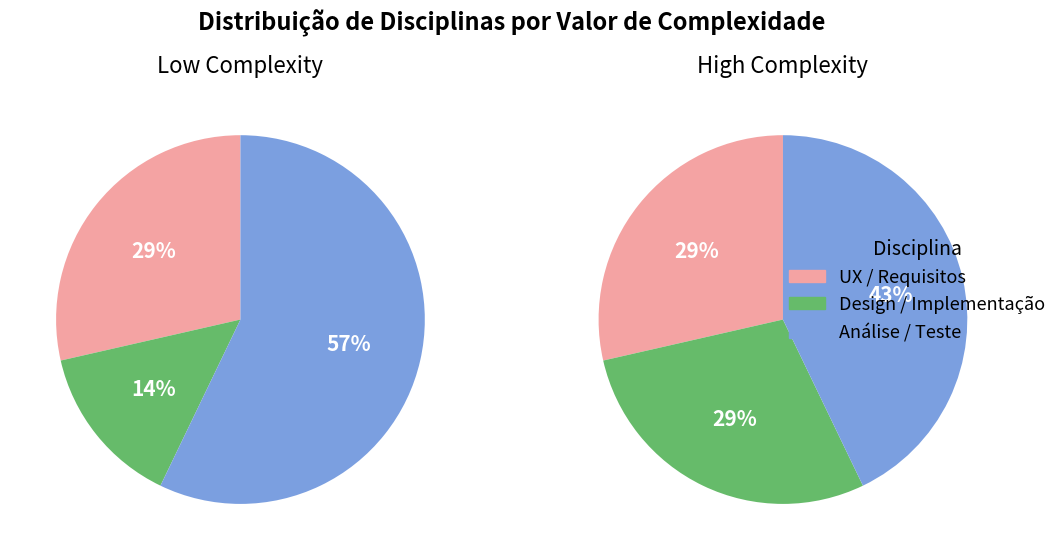

How many segments does this pie chart have?

6